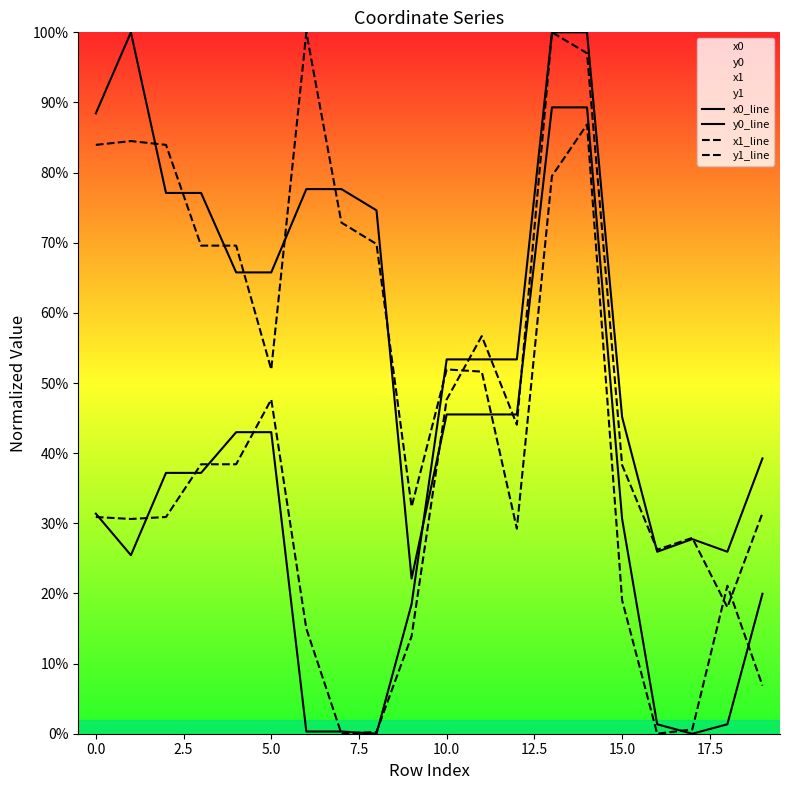

How many data points in x1_line are above 31?

10